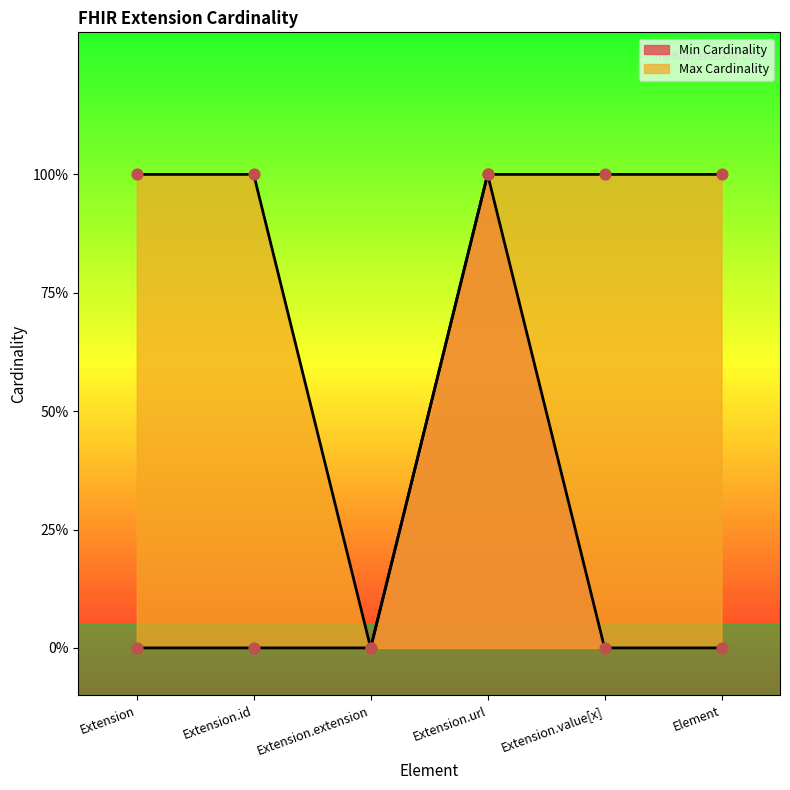

At which category is the sum across all series the highest?

Extension.url